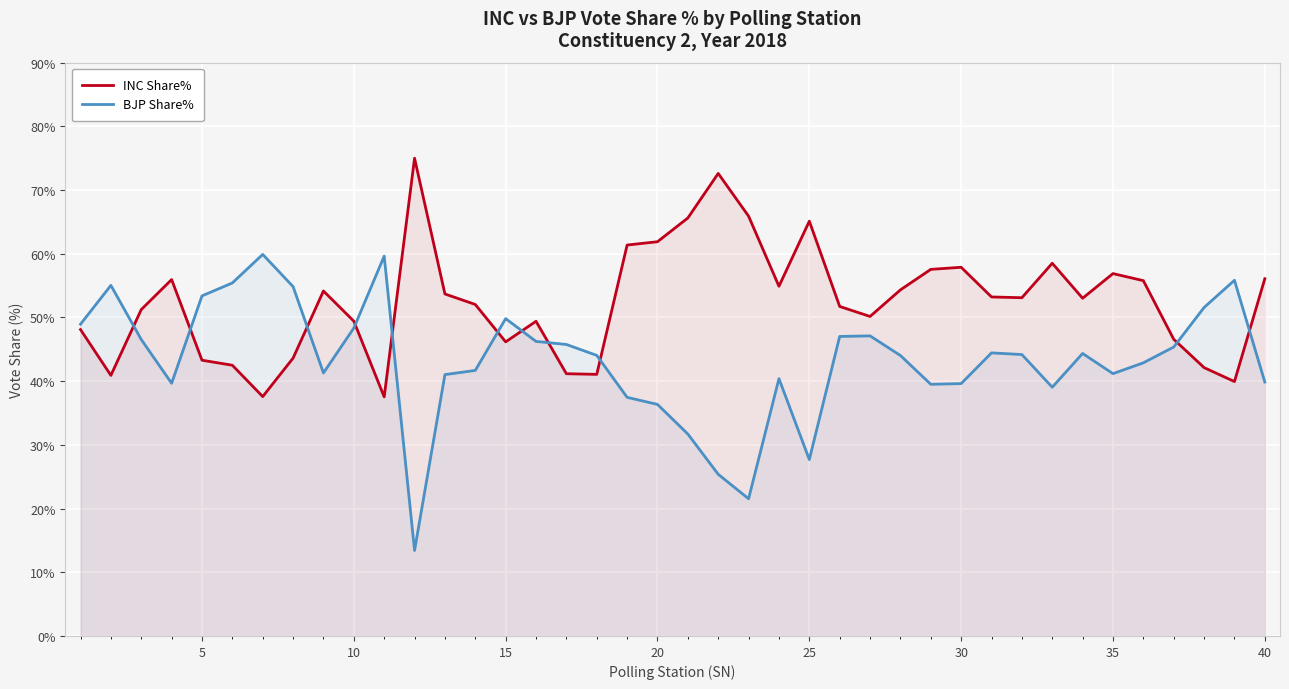

Which series has the largest total across all categories?

INC Share%